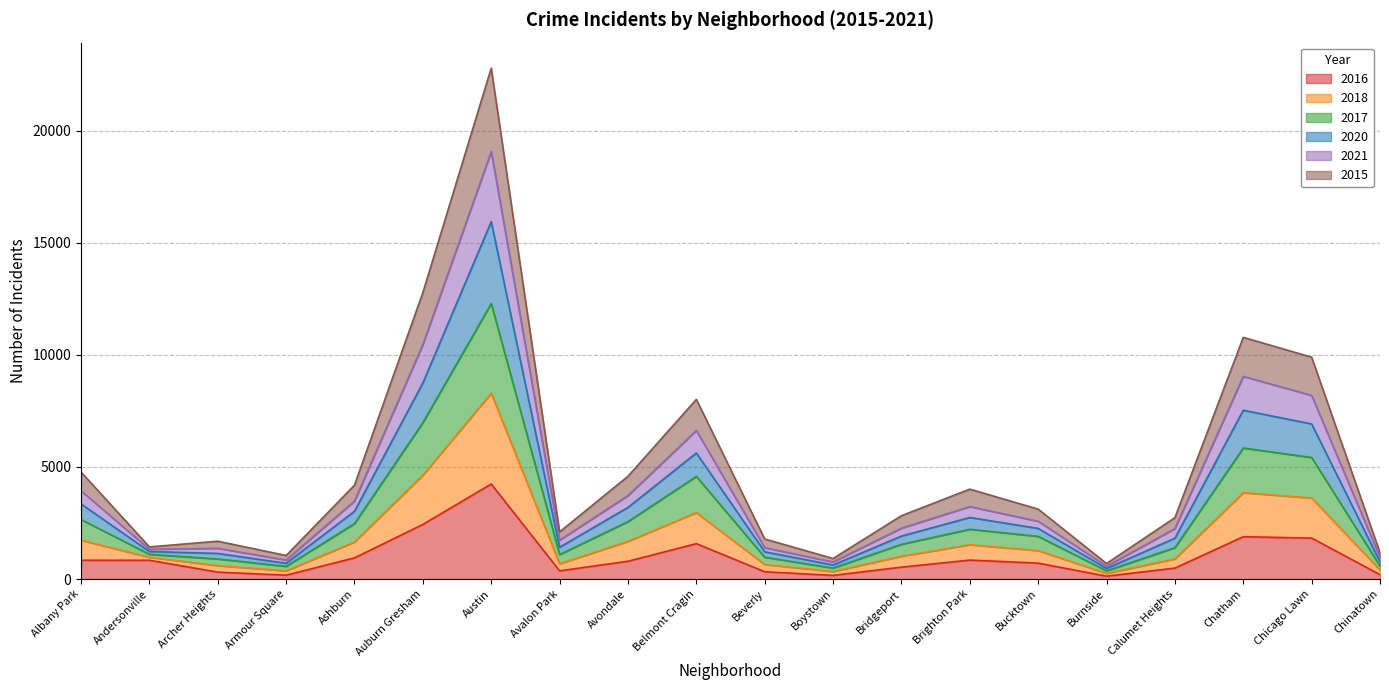

Does the chart display data point markers on the line(s)?

No